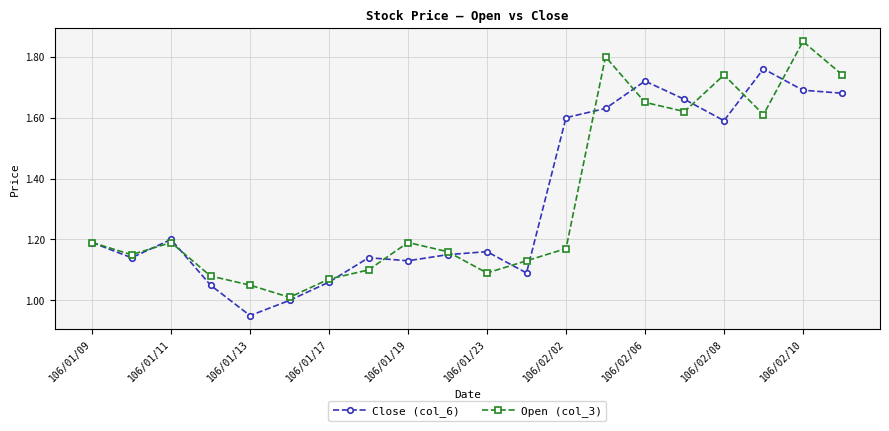

Rank the series by their maximum value, from highest to lowest.

Open (col_3), Close (col_6)